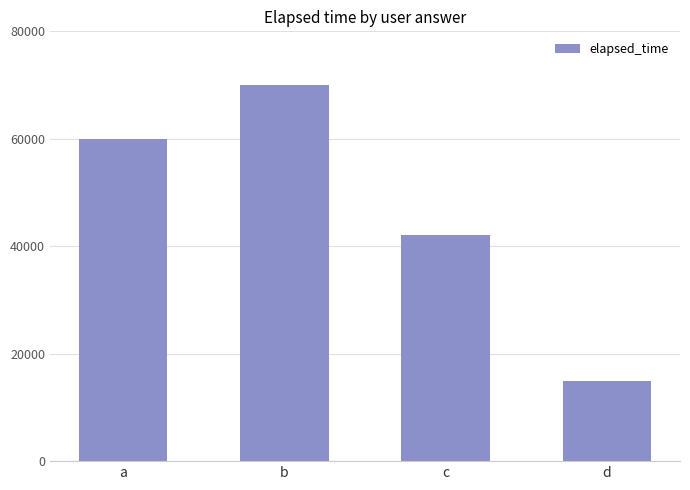

Reading left to right, what are all the values shown in this chart?

a=60000	b=70000	c=42000	d=15000